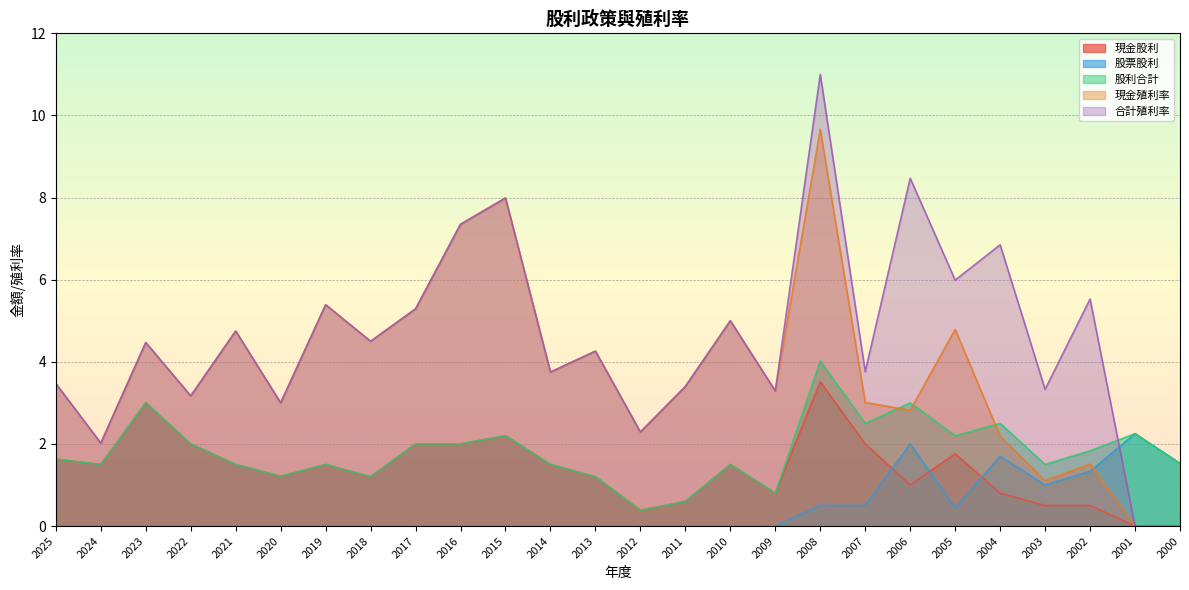

The value of 合計殖利率 at 2016 is 7.3. True or false?

True